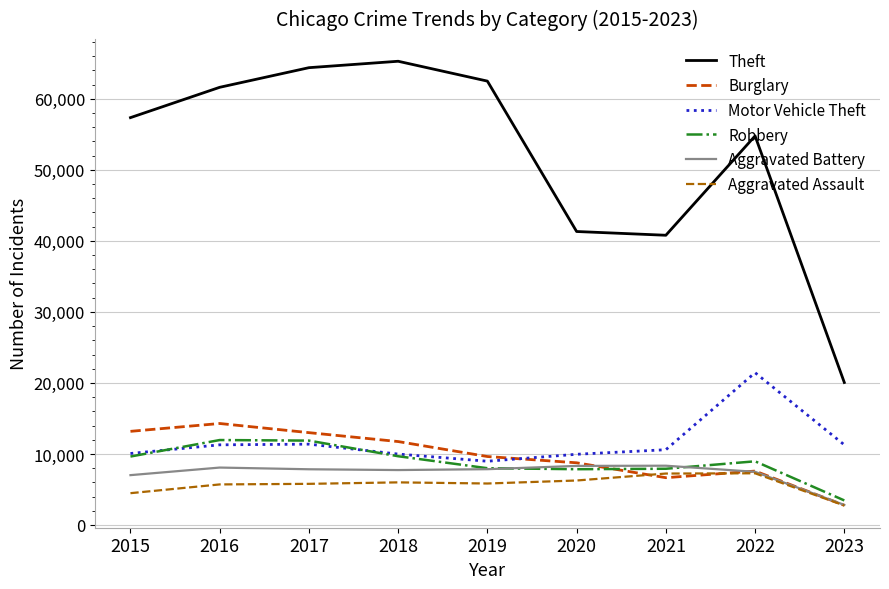

Is it true that Aggravated Battery equals 3229 at 2015?

False